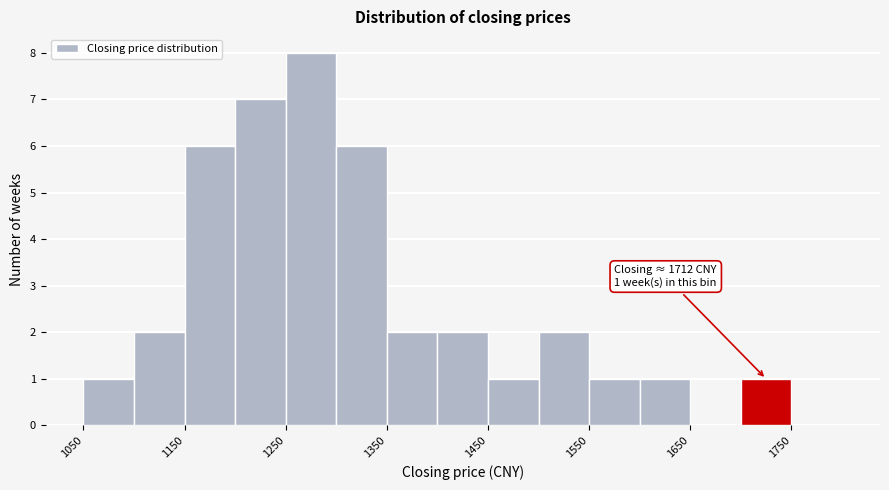

Which range on the x-axis has the tallest bar?

1250 to 1300